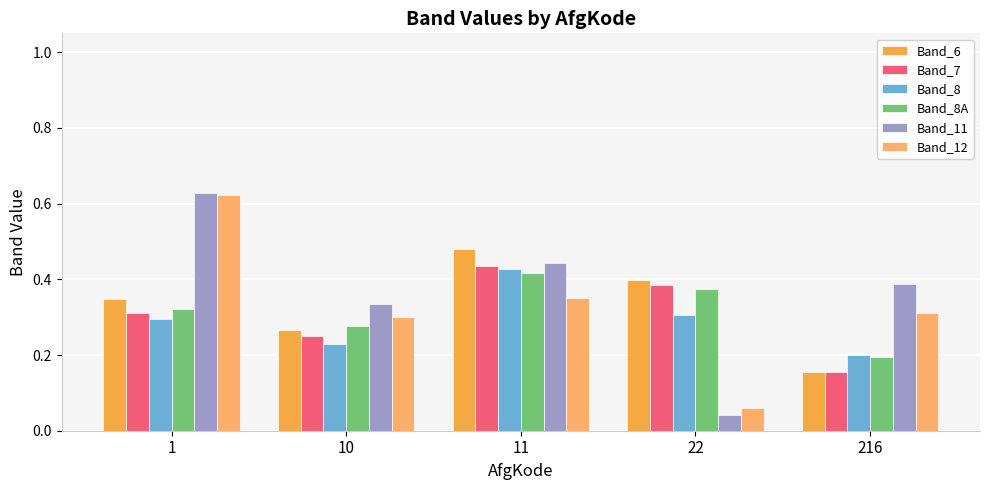

What is the total value across all series at 10?

1.7